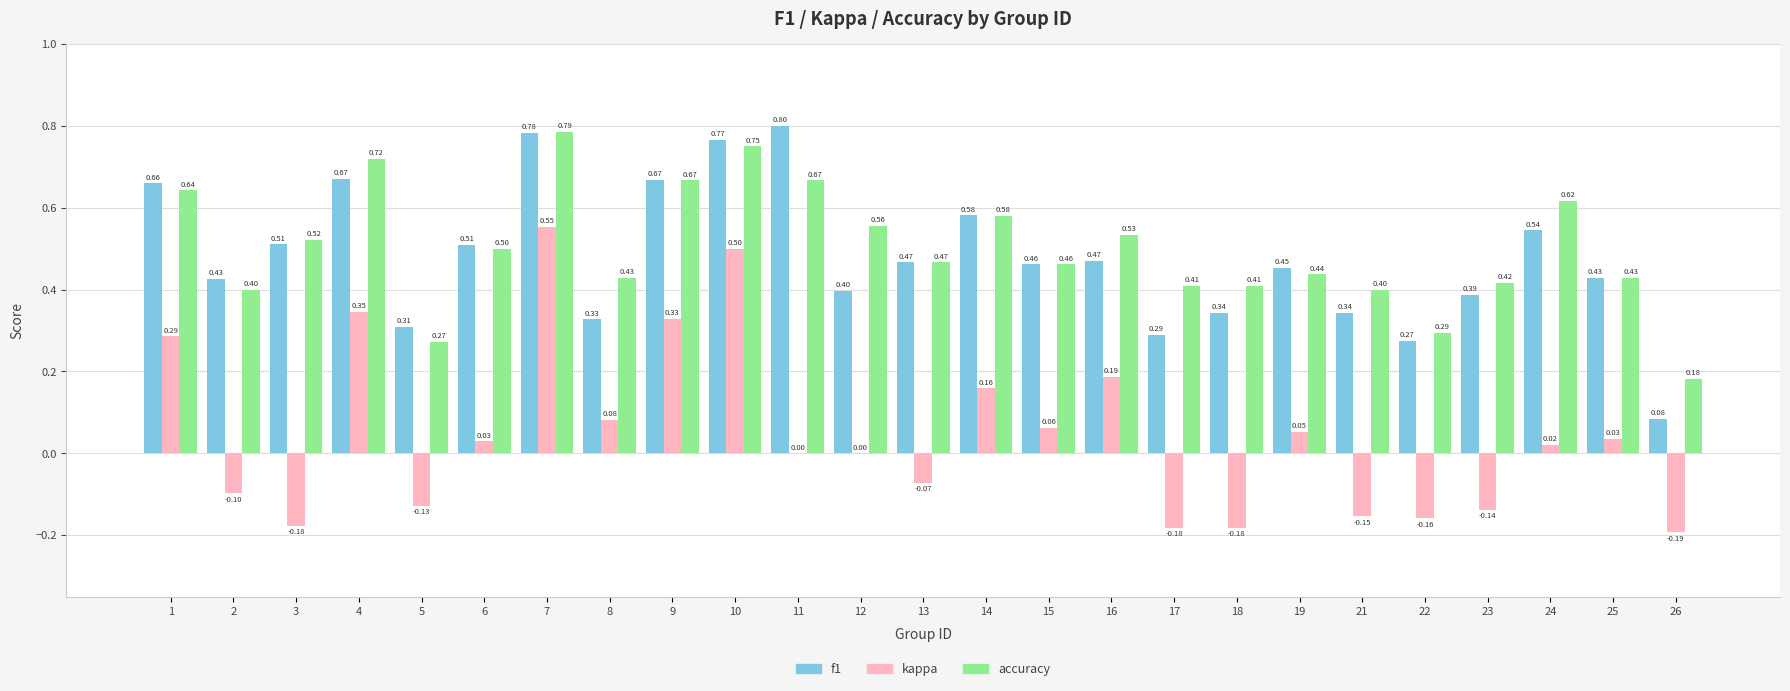

Which series has the widest spread of values?

kappa